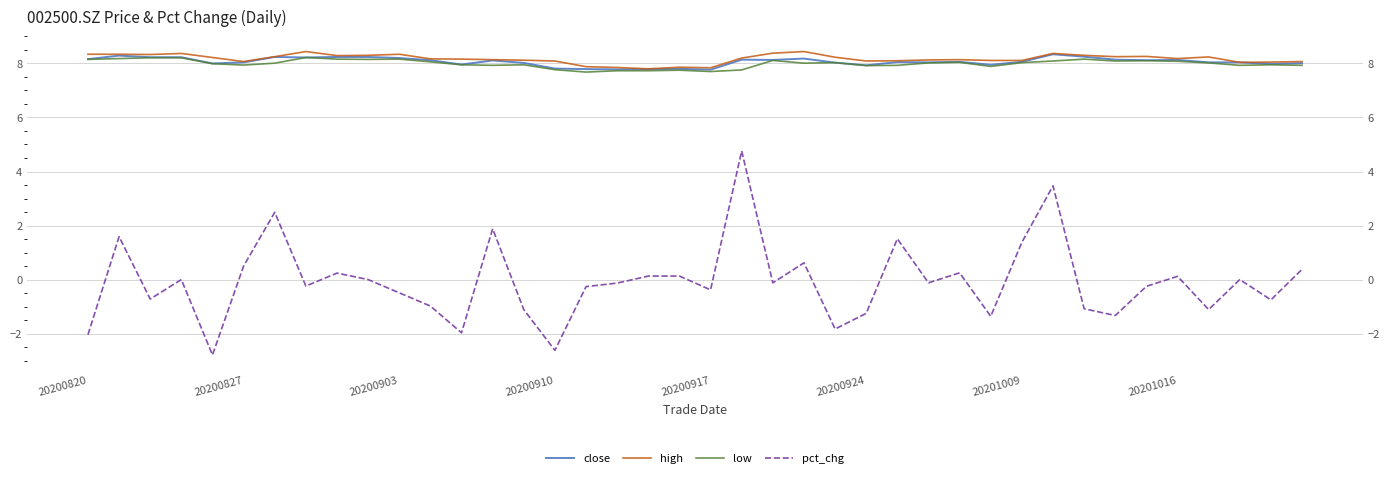

Reading left to right, transcribe all the data shown in this chart.

close: 8.2	8.3	8.2	8.2	8.0	8.0	8.2	8.2	8.2	8.2	8.2	8.1	8.0	8.1	8.0	7.8	7.8	7.8	7.8	7.8	7.8	8.1	8.1	8.2	8.0	7.9	8.1	8.0	8.1	8.0	8.1	8.3	8.2	8.1	8.1	8.1	8.0	8.0	8.0	8.0
high: 8.3	8.3	8.3	8.4	8.2	8.1	8.2	8.4	8.3	8.3	8.3	8.2	8.2	8.1	8.1	8.1	7.9	7.8	7.8	7.9	7.8	8.2	8.4	8.4	8.2	8.1	8.1	8.1	8.1	8.1	8.1	8.4	8.3	8.2	8.3	8.2	8.2	8.0	8.1	8.1
low: 8.2	8.2	8.2	8.2	8.0	7.9	8.0	8.2	8.2	8.2	8.2	8.1	8.0	7.9	8.0	7.8	7.7	7.7	7.7	7.8	7.7	7.8	8.1	8.0	8.0	7.9	7.9	8.0	8.0	7.9	8.0	8.1	8.2	8.1	8.1	8.1	8.0	7.9	8.0	7.9
pct_chg: -2.0	1.6	-0.7	0.0	-2.8	0.5	2.5	-0.2	0.2	0.0	-0.5	-1.0	-2.0	1.9	-1.1	-2.6	-0.3	-0.1	0.1	0.1	-0.4	4.8	-0.1	0.6	-1.8	-1.2	1.5	-0.1	0.2	-1.4	1.4	3.5	-1.1	-1.3	-0.2	0.1	-1.1	0.0	-0.8	0.4